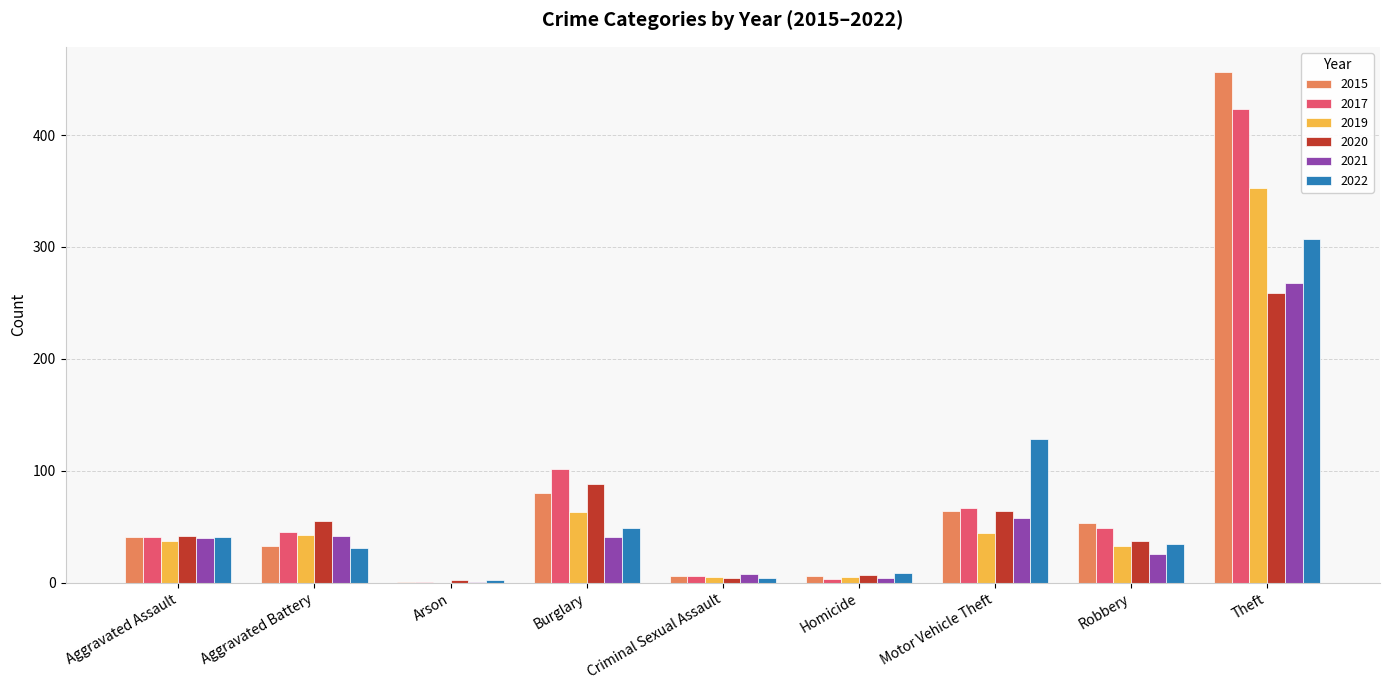

What is the sum of the 2019 values at Arson and Criminal Sexual Assault?

5